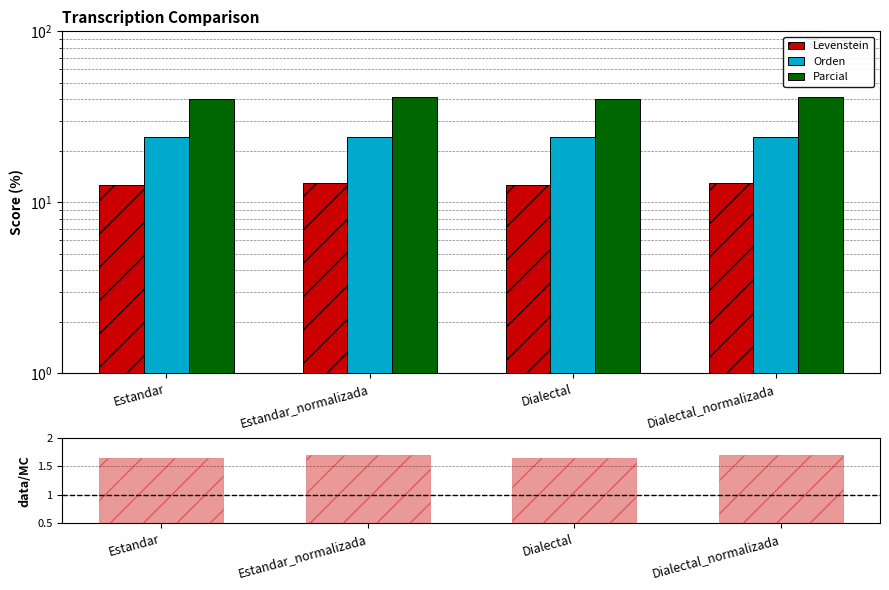

What is the greatest value displayed?

41.2